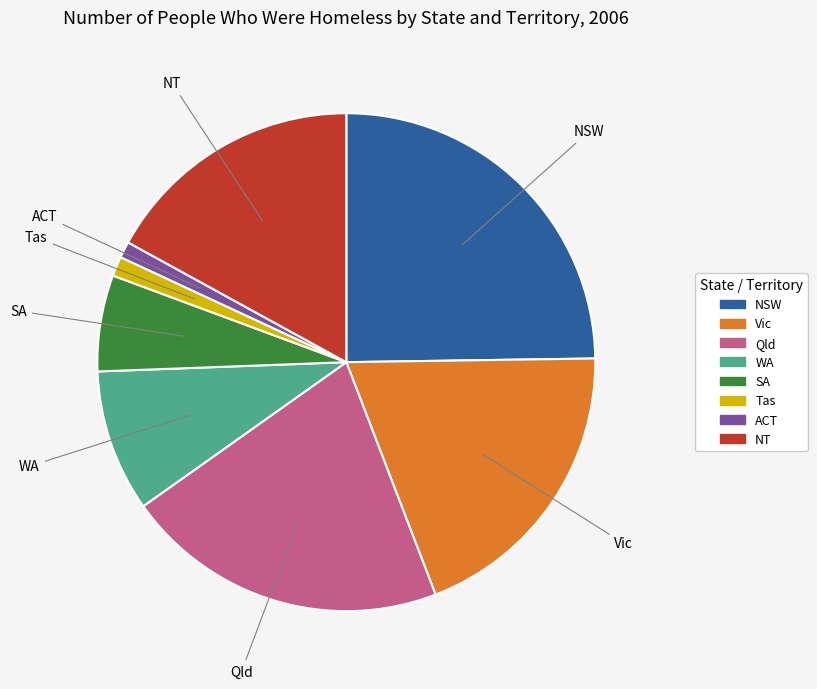

Combined, do SA and NT account for over 50%?

No